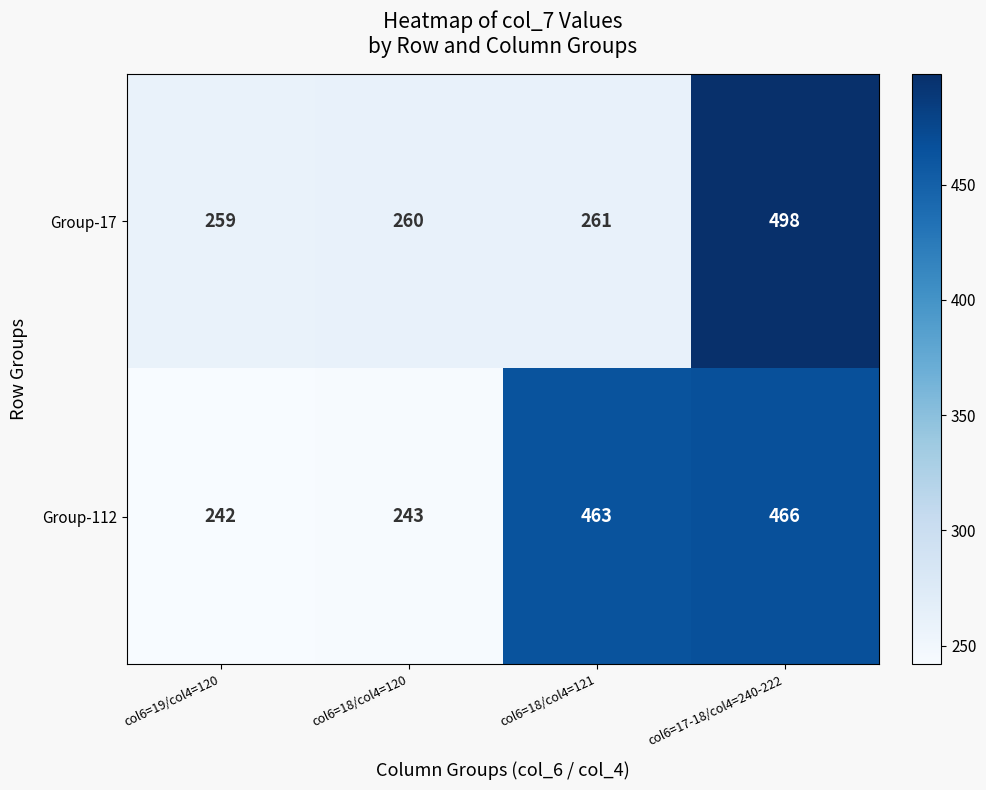

Count the number of categories in the chart.

4